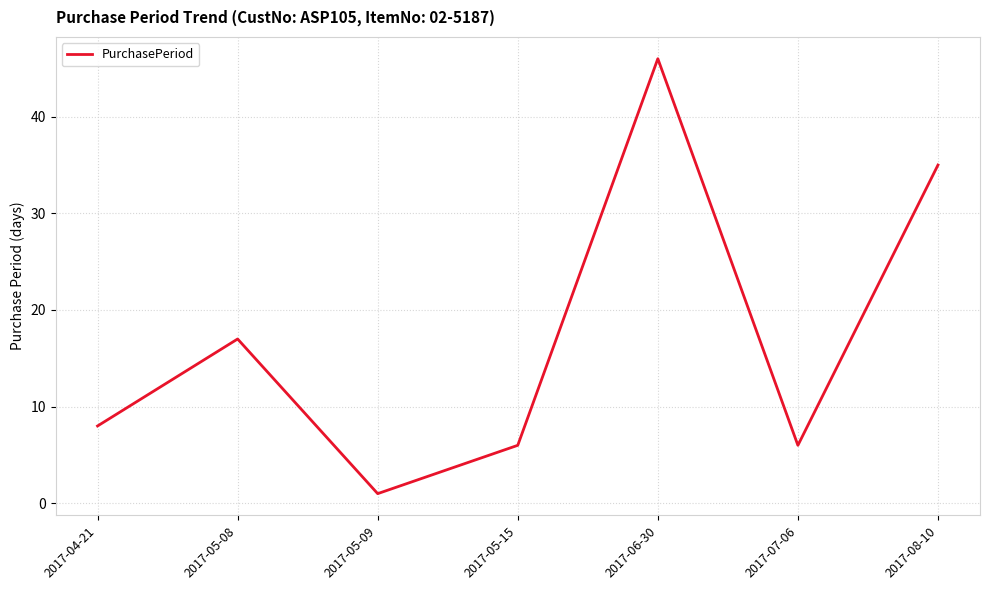

Where is the data nearest to the value 23?

2017-05-08